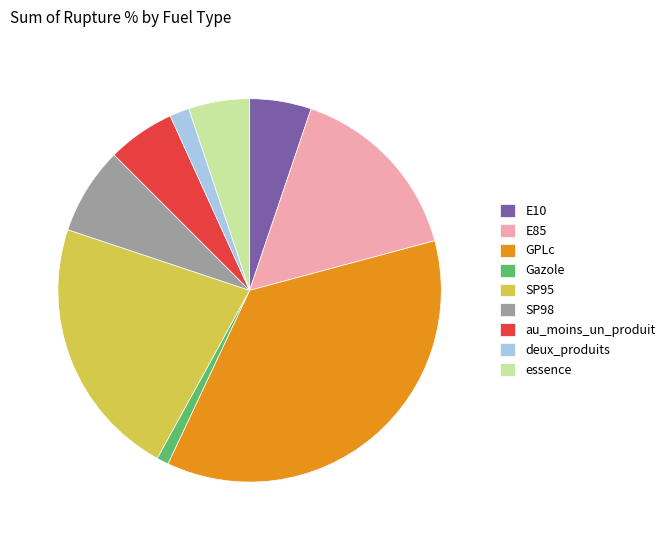

Is it true that SP95 is 22% of the pie?

True